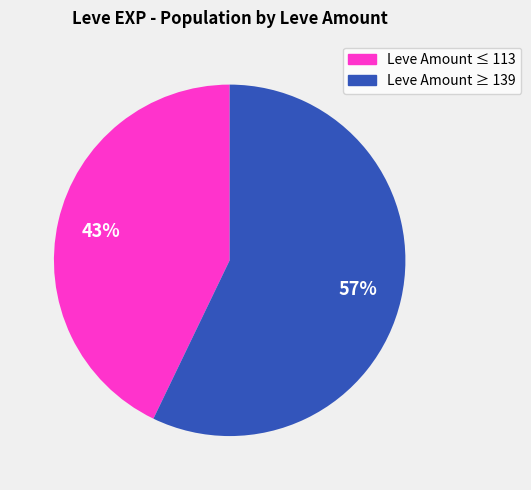

Does any single category account for the majority?

Yes